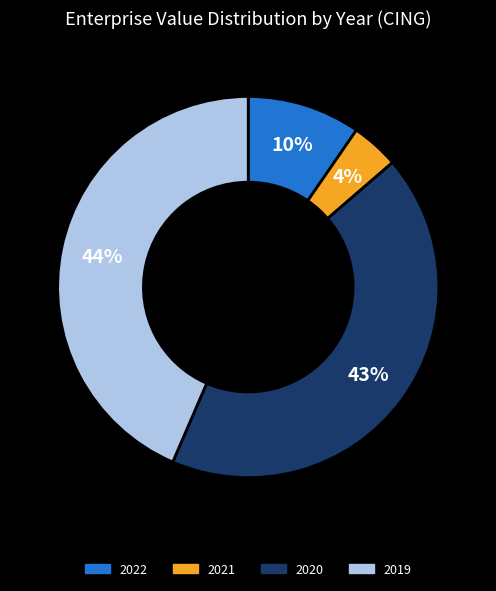

How many segments does this pie chart have?

4